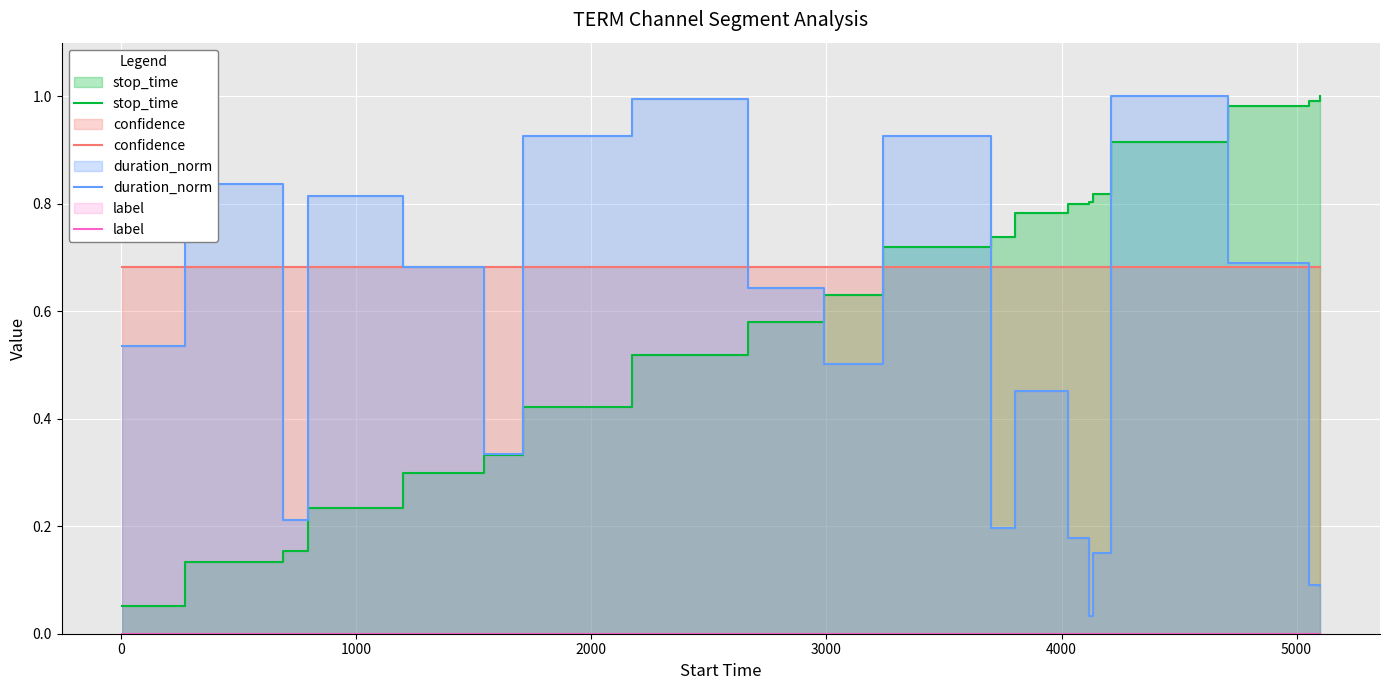

Which series has the largest range (max minus min)?

duration_norm